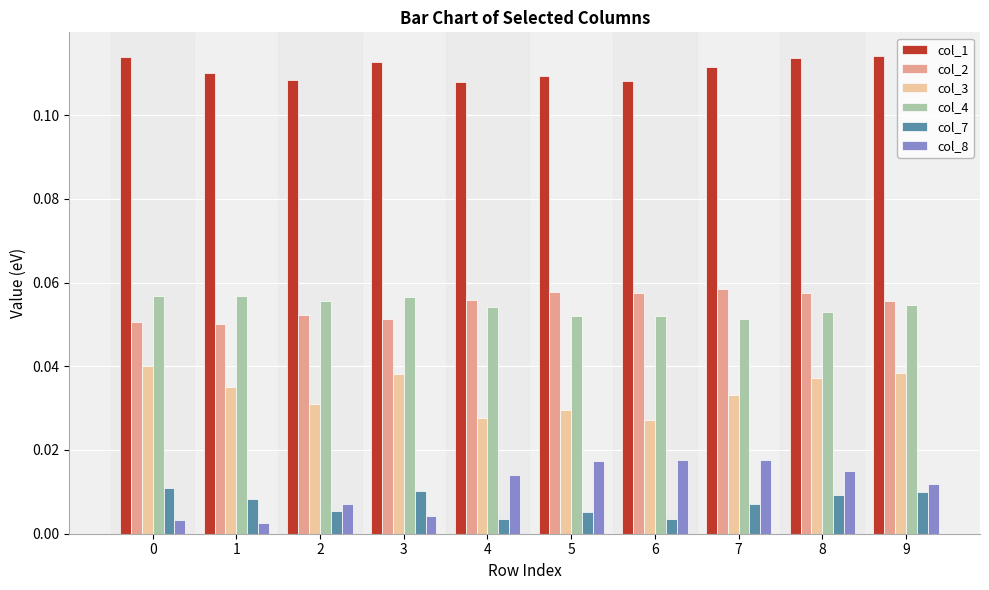

How many col_7 values are between 0 and 1?

10